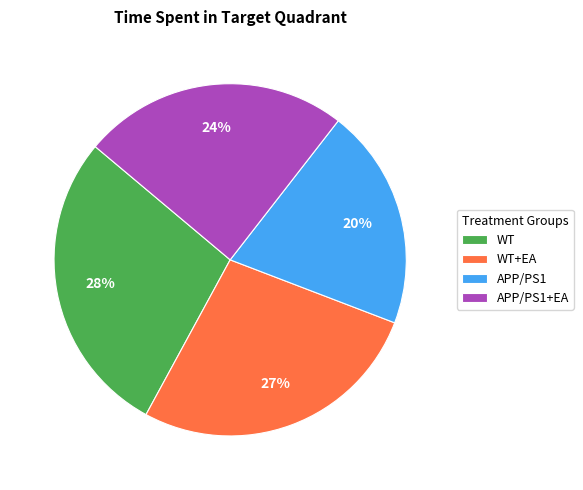

Does WT+EA account for over 50% of the chart?

No